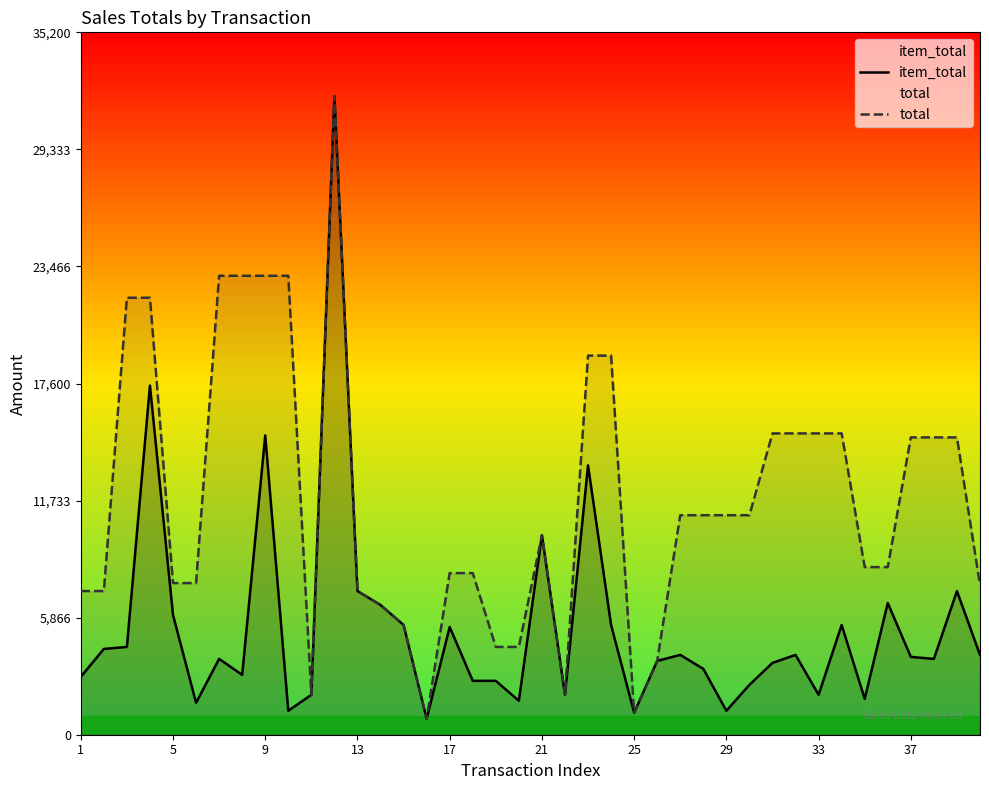

What is the smallest value displayed?

800.0